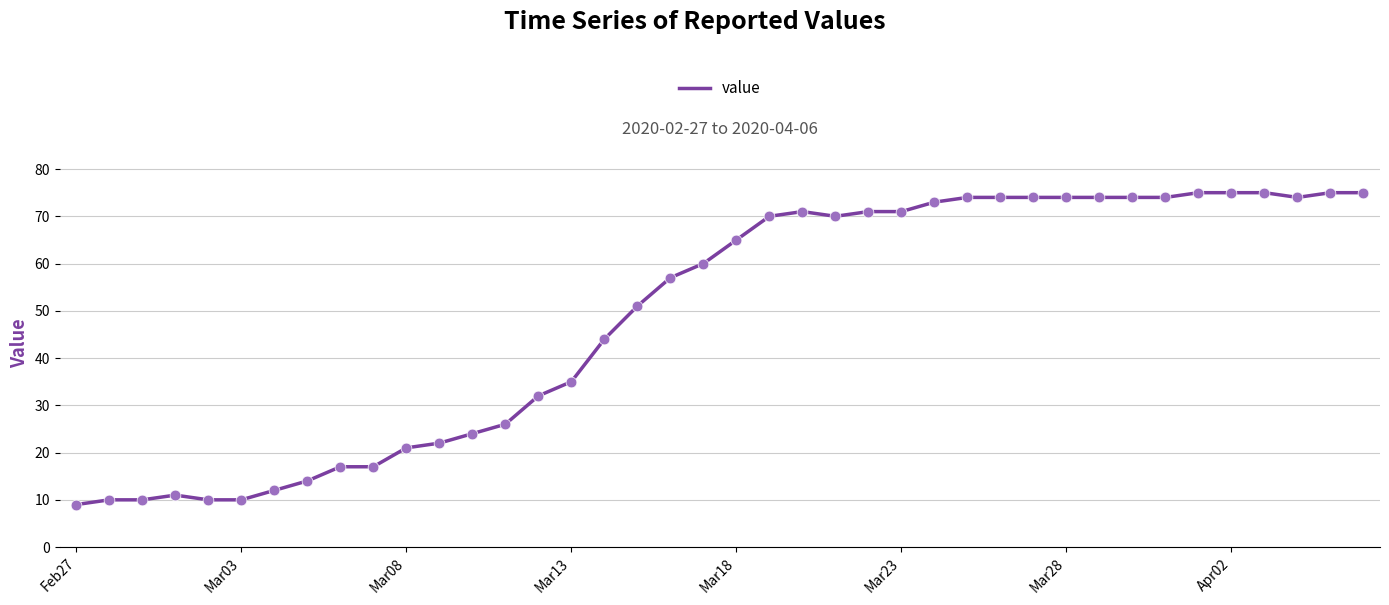

What is the smallest value displayed?

9